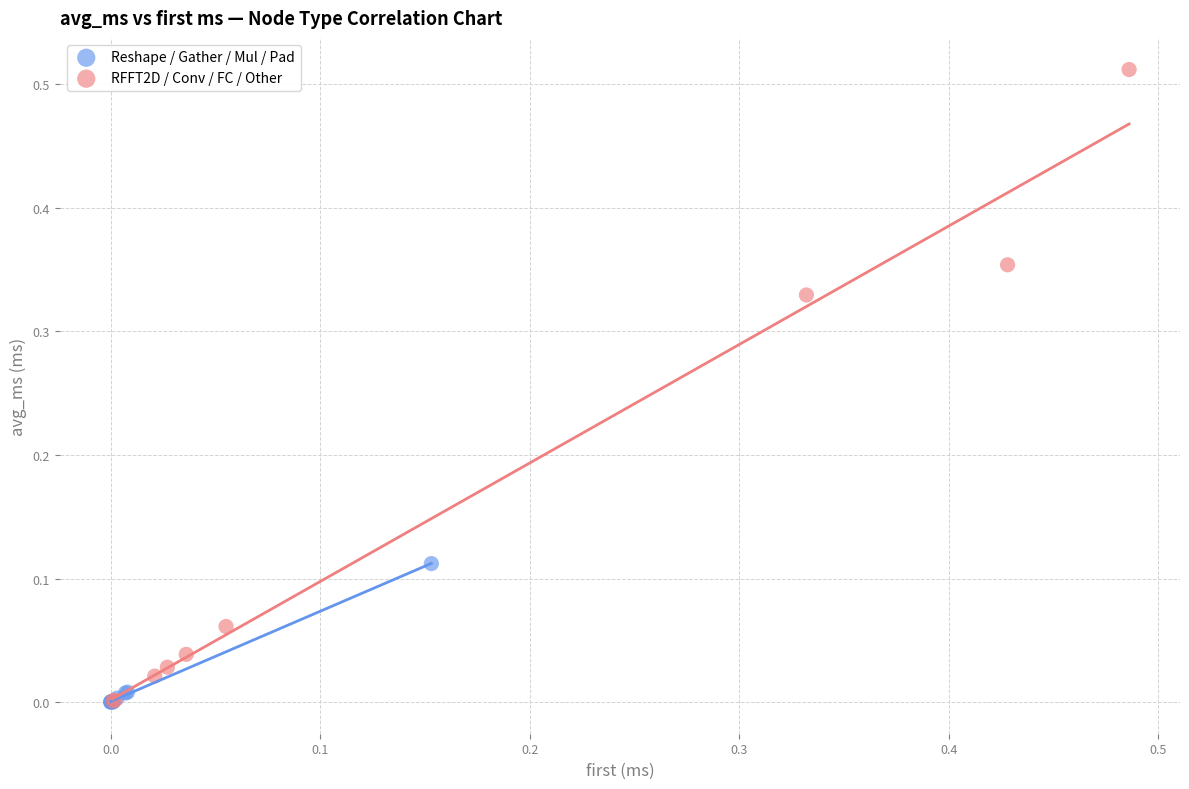

Which series reaches the maximum Y coordinate?

RFFT2D / Conv / FC / Other